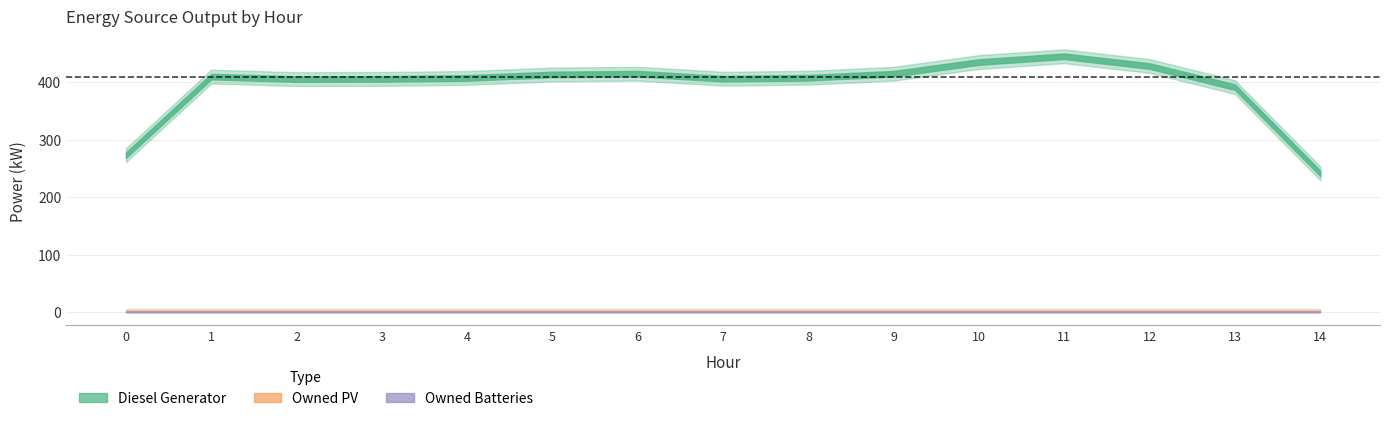

True or false: Diesel Generator and Owned PV cross at least once.

False